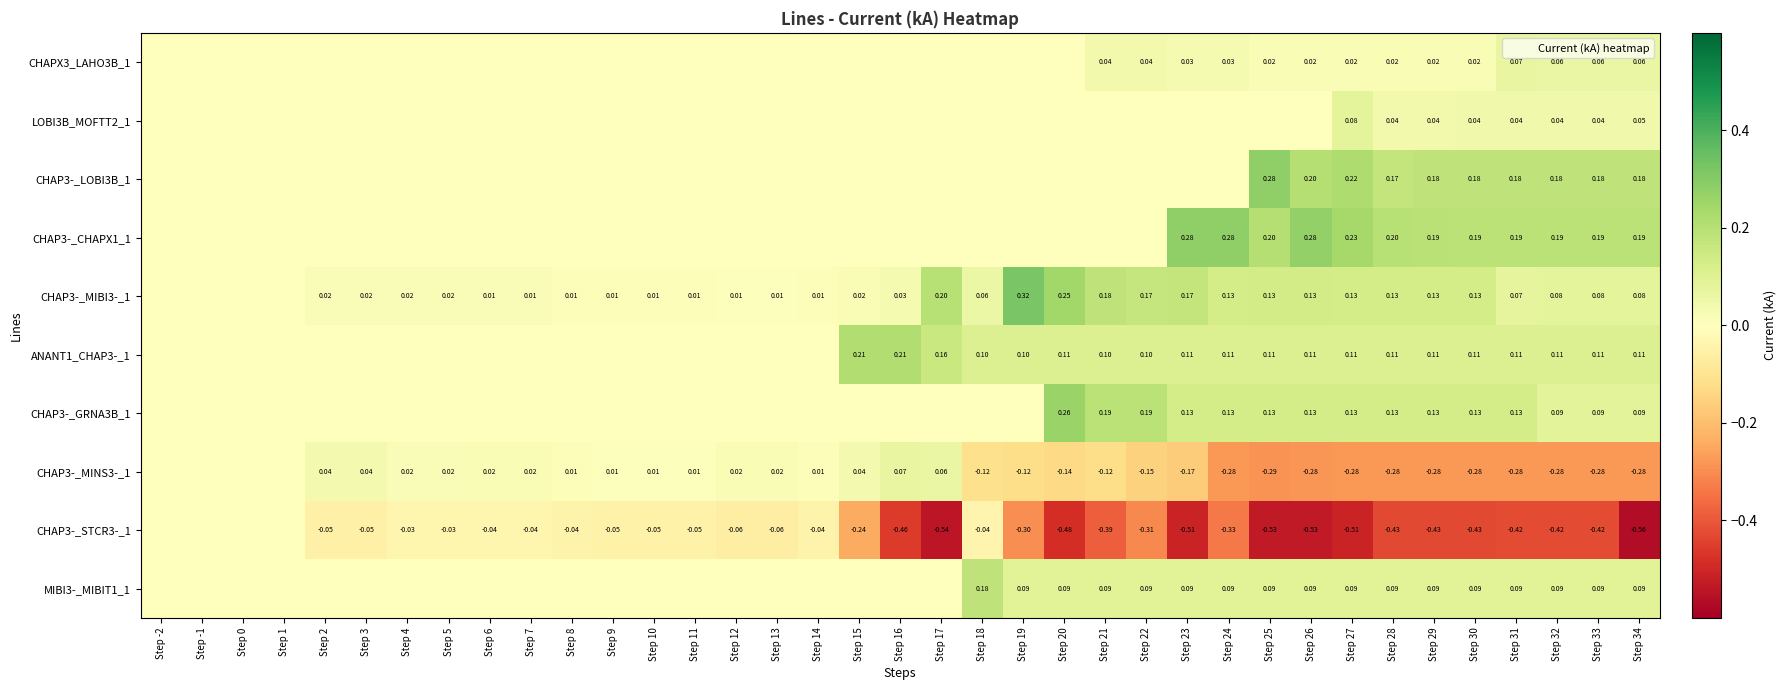

What is the difference between the highest and lowest values at Step 3?

0.1